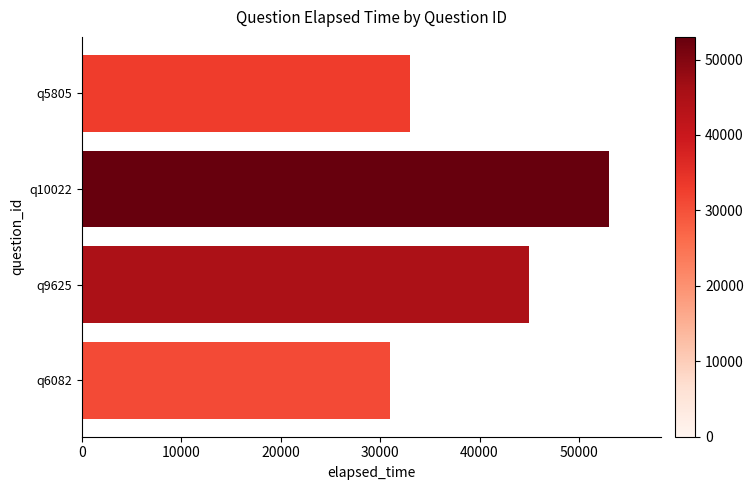

Rank the categories by value from lowest to highest.

q6082, q5805, q9625, q10022